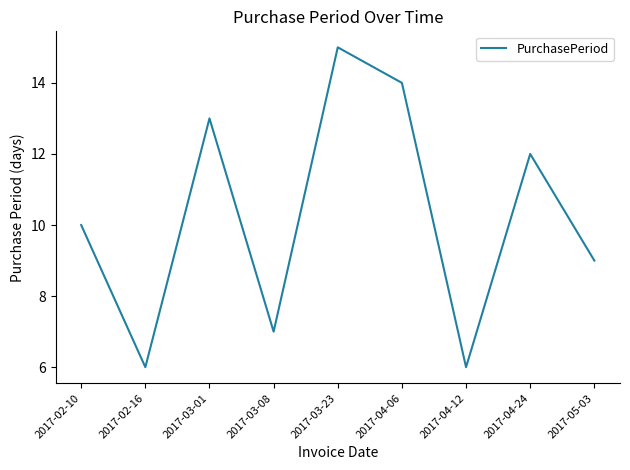

What is the change in value from 2017-03-08 to 2017-05-03?

+2